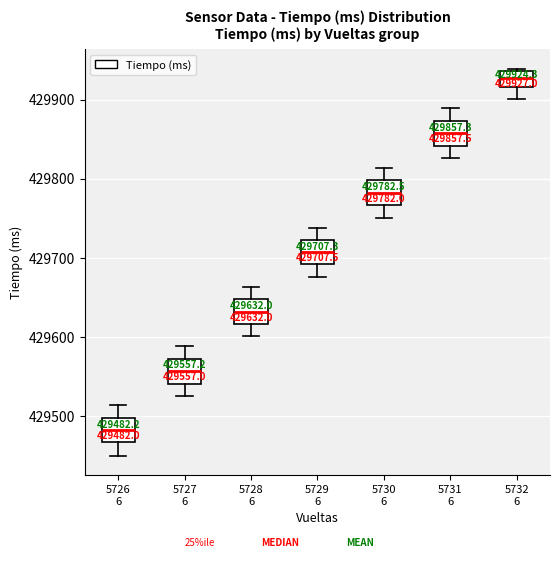

Which box's median line is the highest?

5732 6